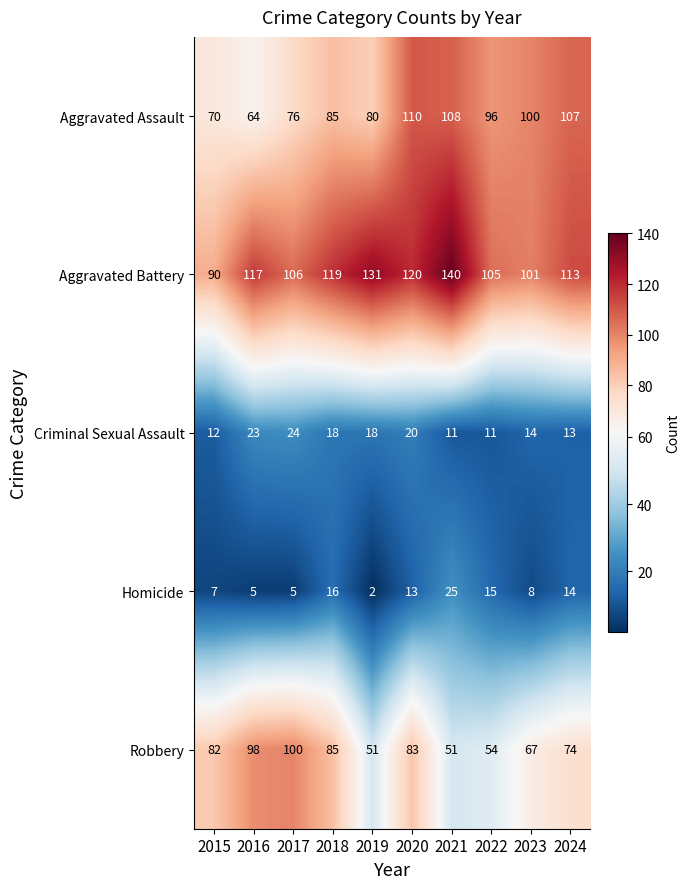

True or false: Aggravated Battery has a value of 27 at 2024.

False